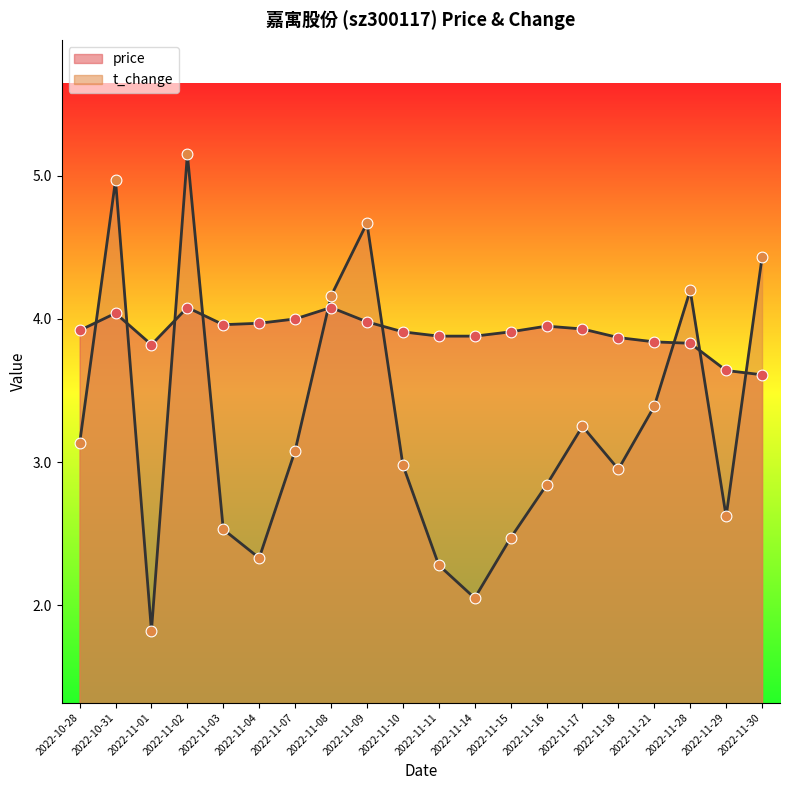

Which series reaches the minimum Y coordinate?

t_change